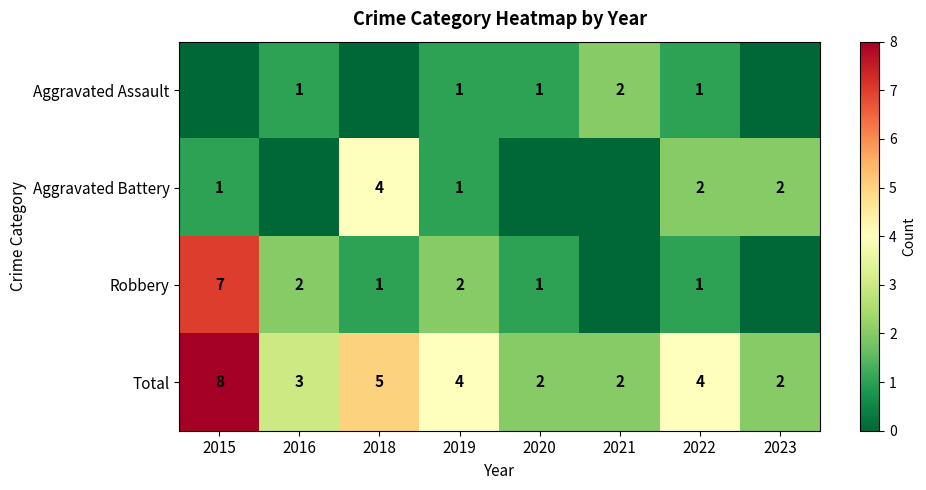

What is the sum of all Total values?

30